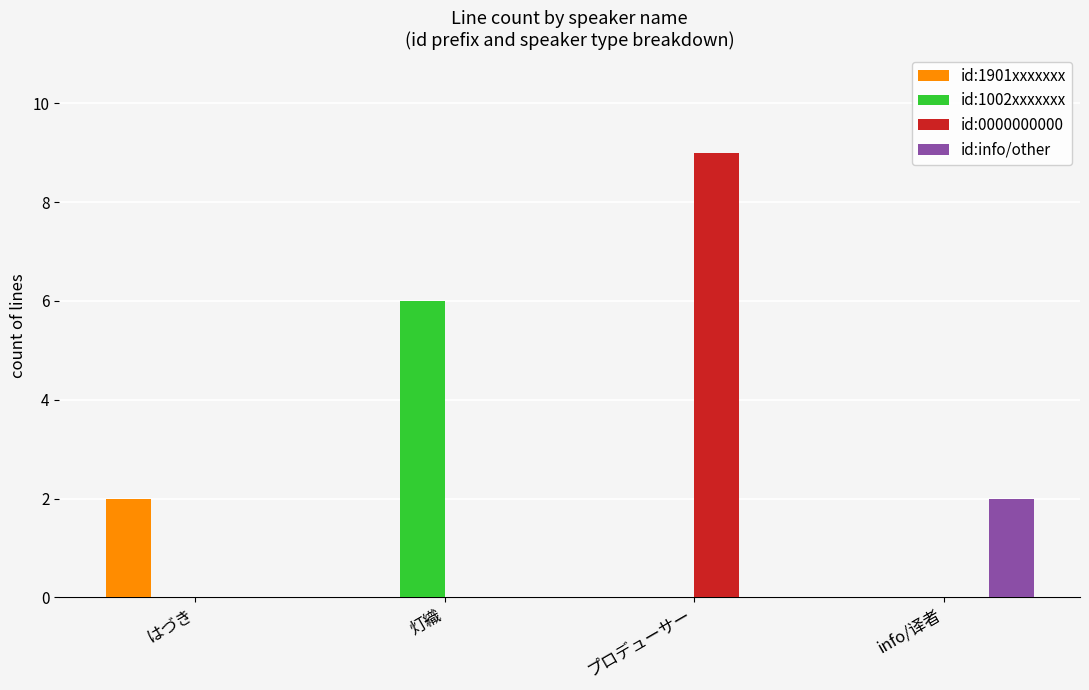

How many id:info/other values are between 0 and 2?

4